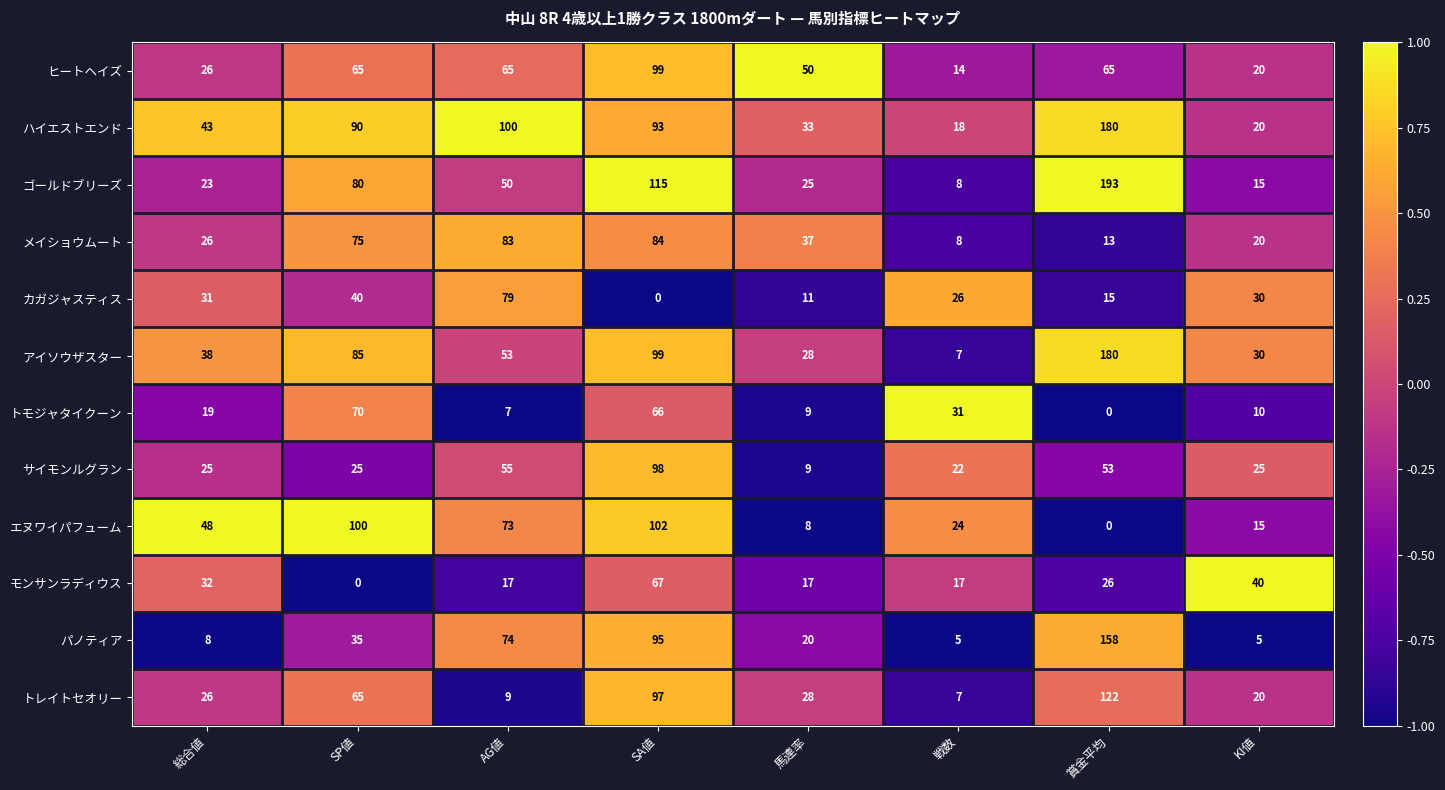

Count the number of categories in the chart.

8